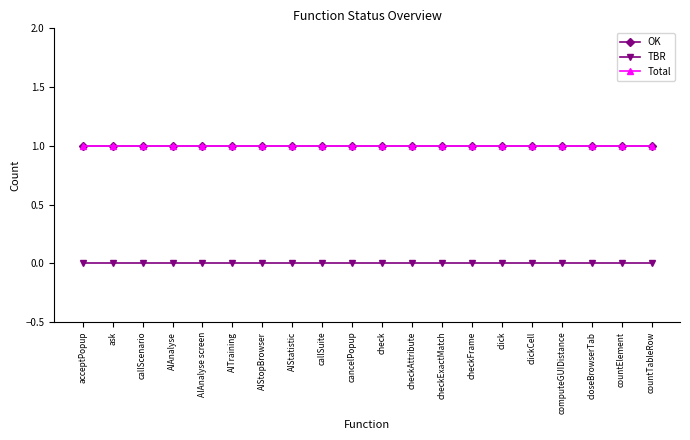

Which has a higher value, checkFrame or AIStopBrowser?

checkFrame